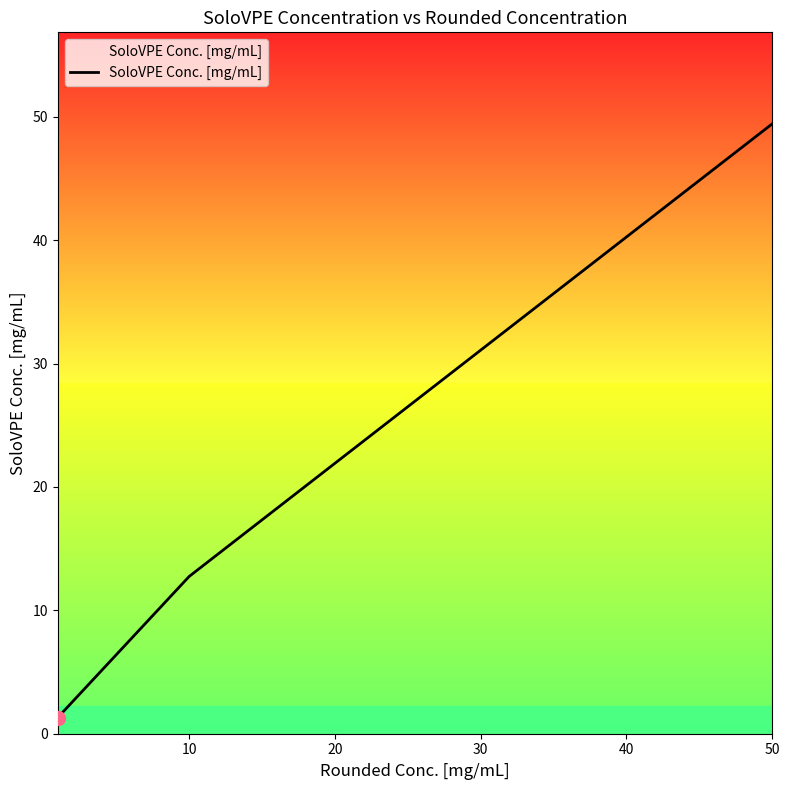

What is the average value?

26.7